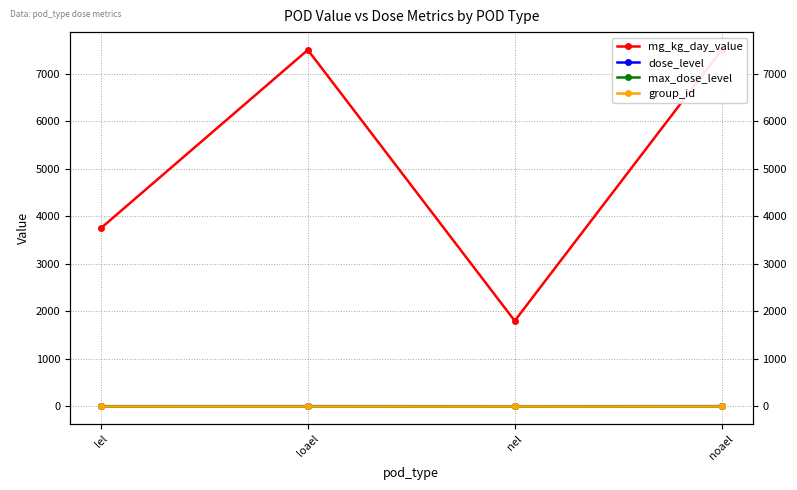

Reading left to right, transcribe all the data shown in this chart.

mg_kg_day_value: lel=3750	loael=7500	nel=1800	noael=7500
dose_level: lel=4	loael=5	nel=3	noael=5
max_dose_level: lel=5	loael=5	nel=5	noael=5
group_id: lel=6	loael=6	nel=6	noael=6